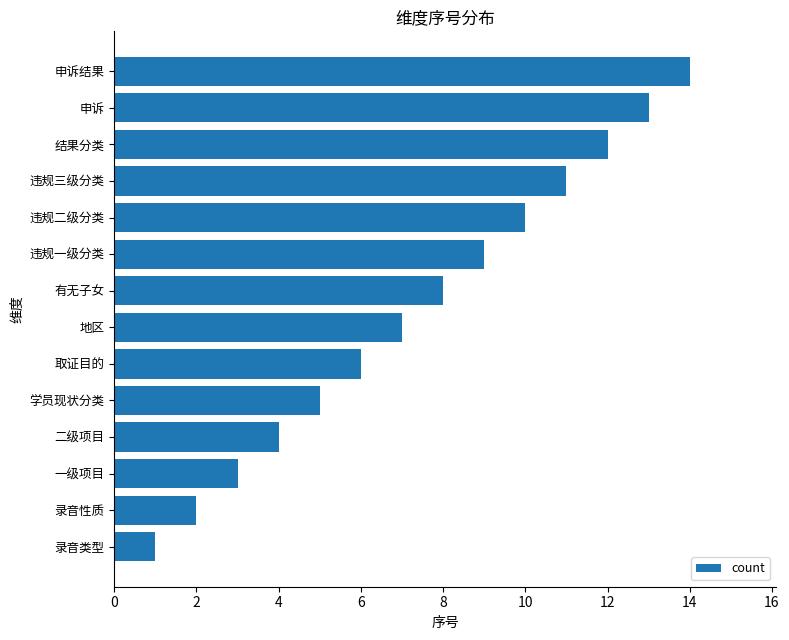

List the labels in order of value, largest first.

申诉结果, 申诉, 结果分类, 违规三级分类, 违规二级分类, 违规一级分类, 有无子女, 地区, 取证目的, 学员现状分类, 二级项目, 一级项目, 录音性质, 录音类型